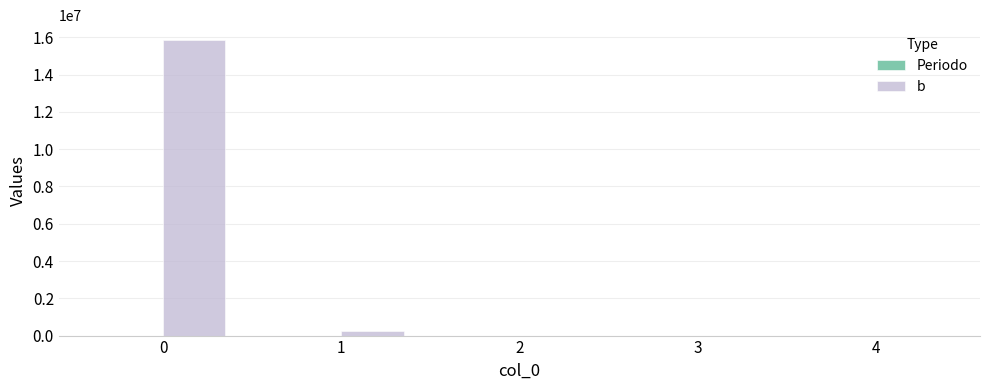

What is the sum of all b values?

16121321.9